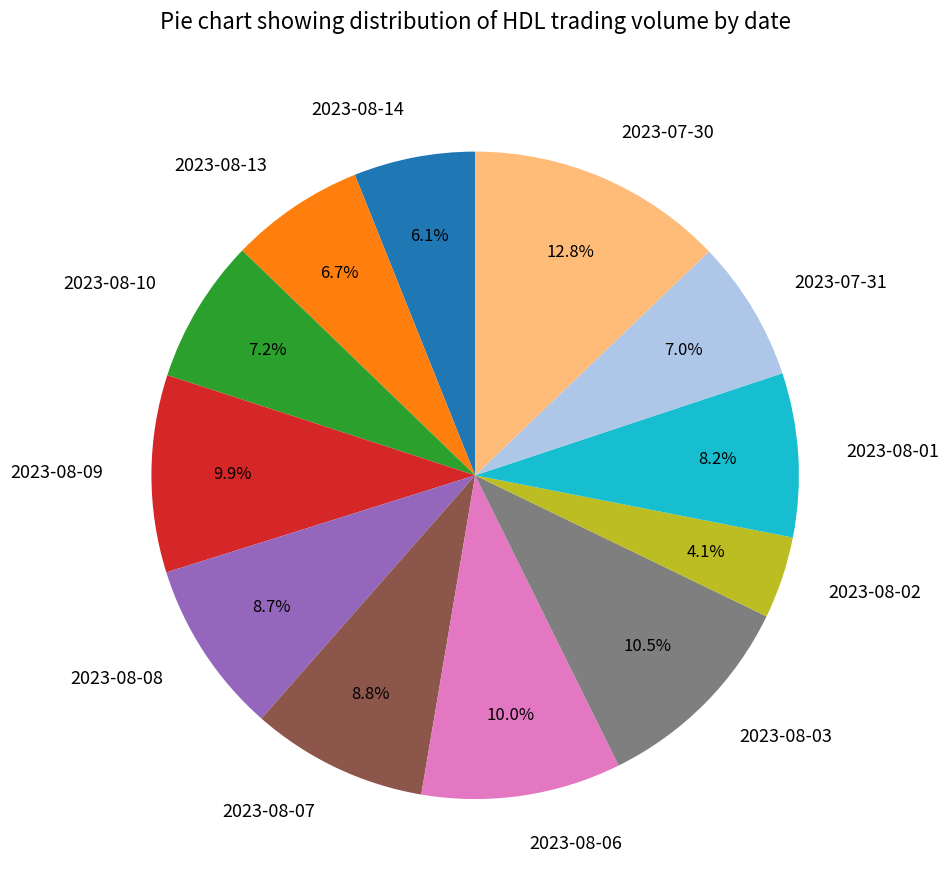

Is there any slice that represents more than half of the pie?

No